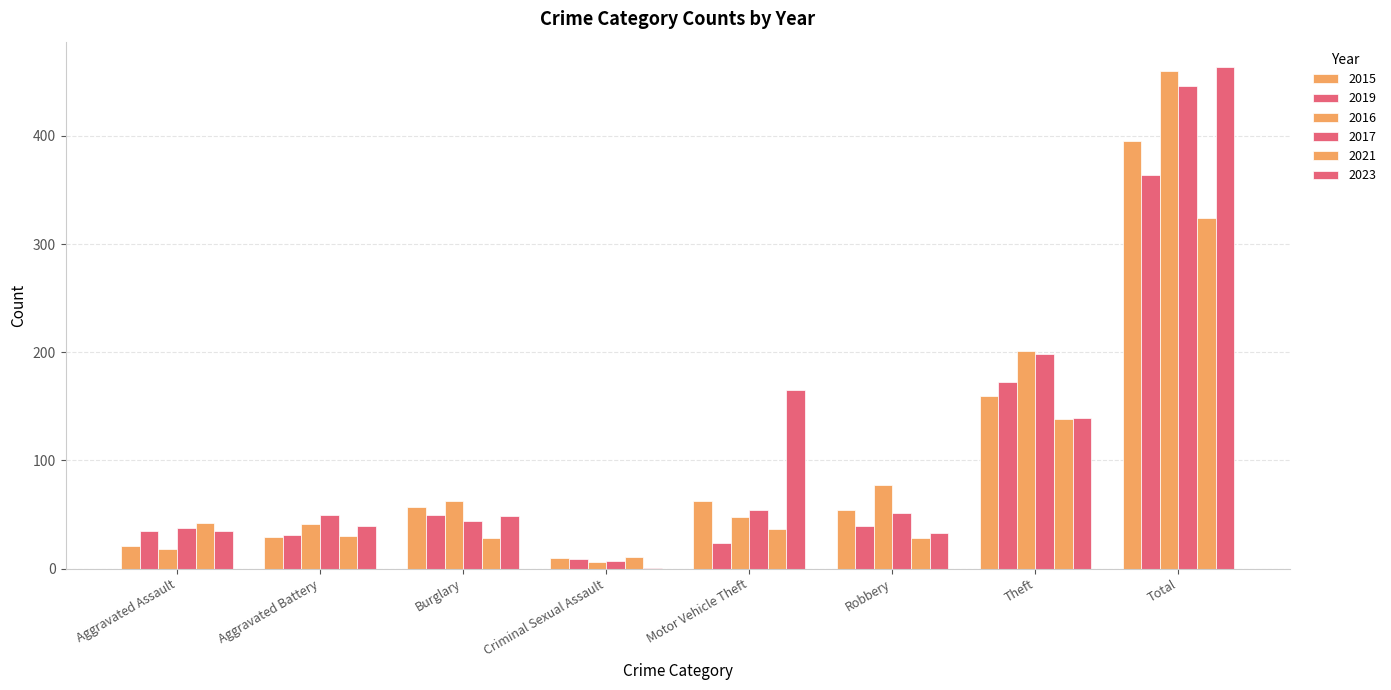

At how many categories does at least one series exceed 217?

1